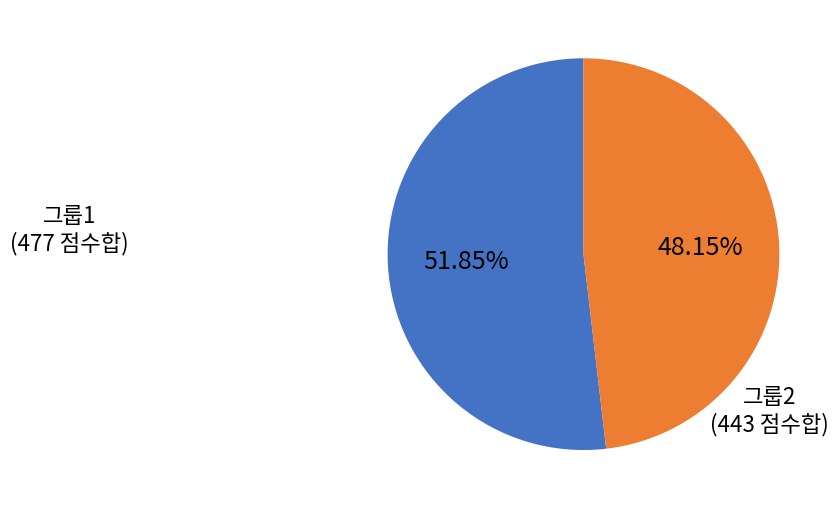

Does any single category account for the majority?

Yes